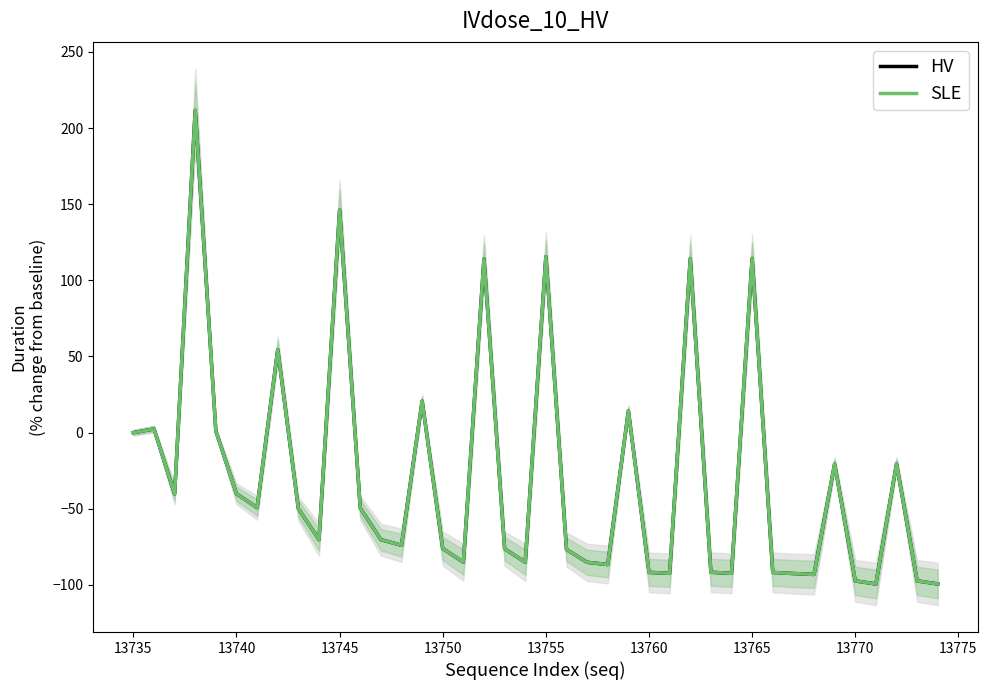

What position from the left is 13750?

16